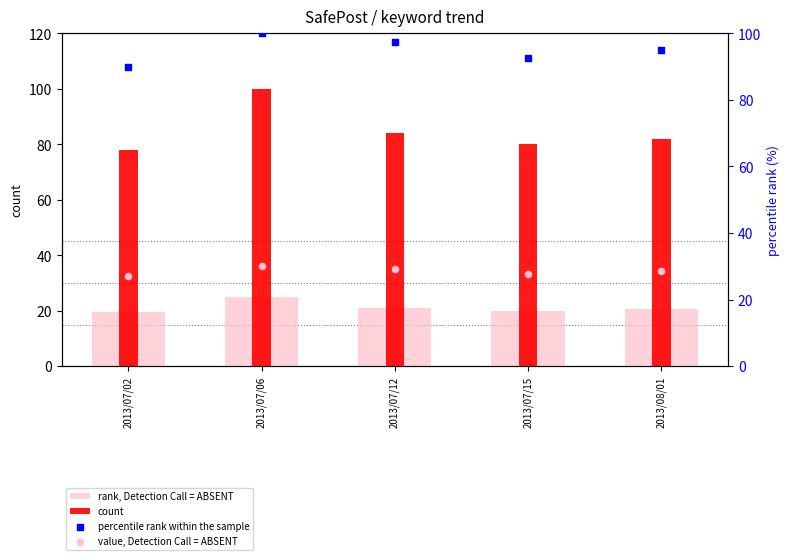

Is the value of rank, Detection Call = ABSENT at 2013/08/01 greater than the value of count at 2013/08/01?

No